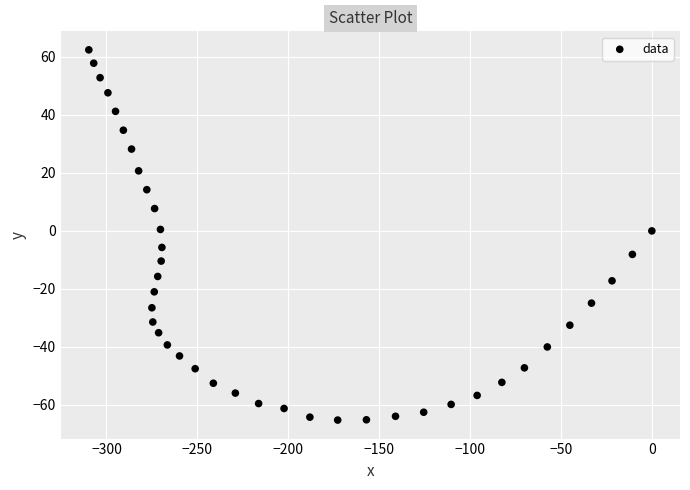

What is the range of Y values (max minus min)?

127.6